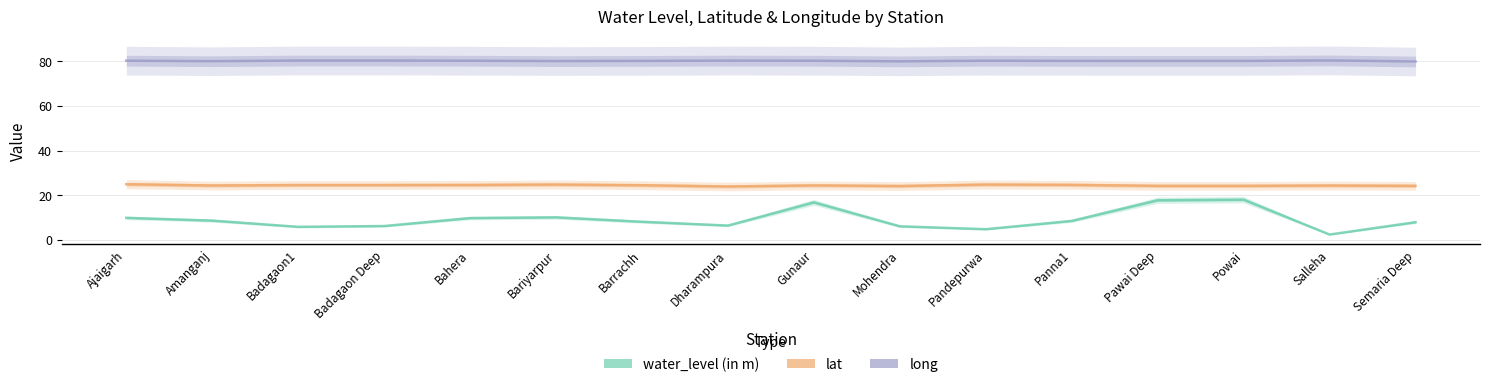

What are all the series names shown in the legend?

water_level (in m), lat, long